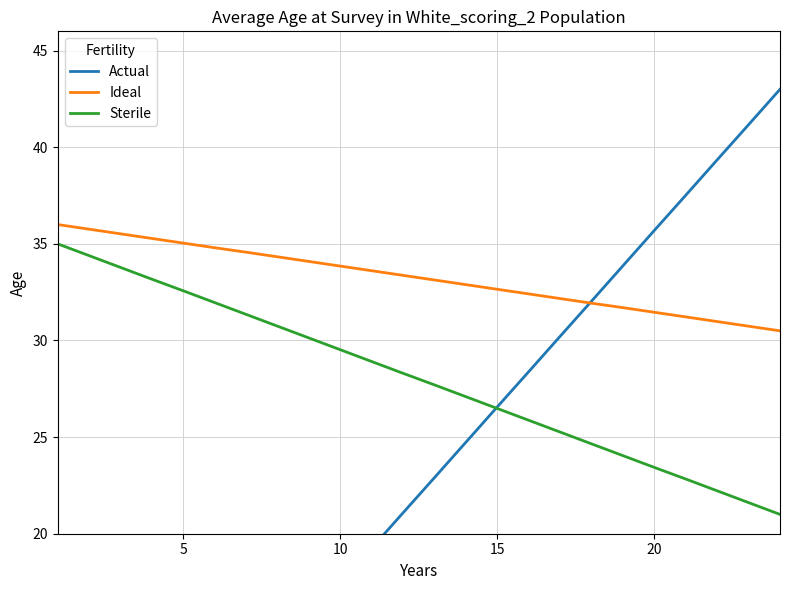

True or false: Ideal and Actual intersect in this chart.

True